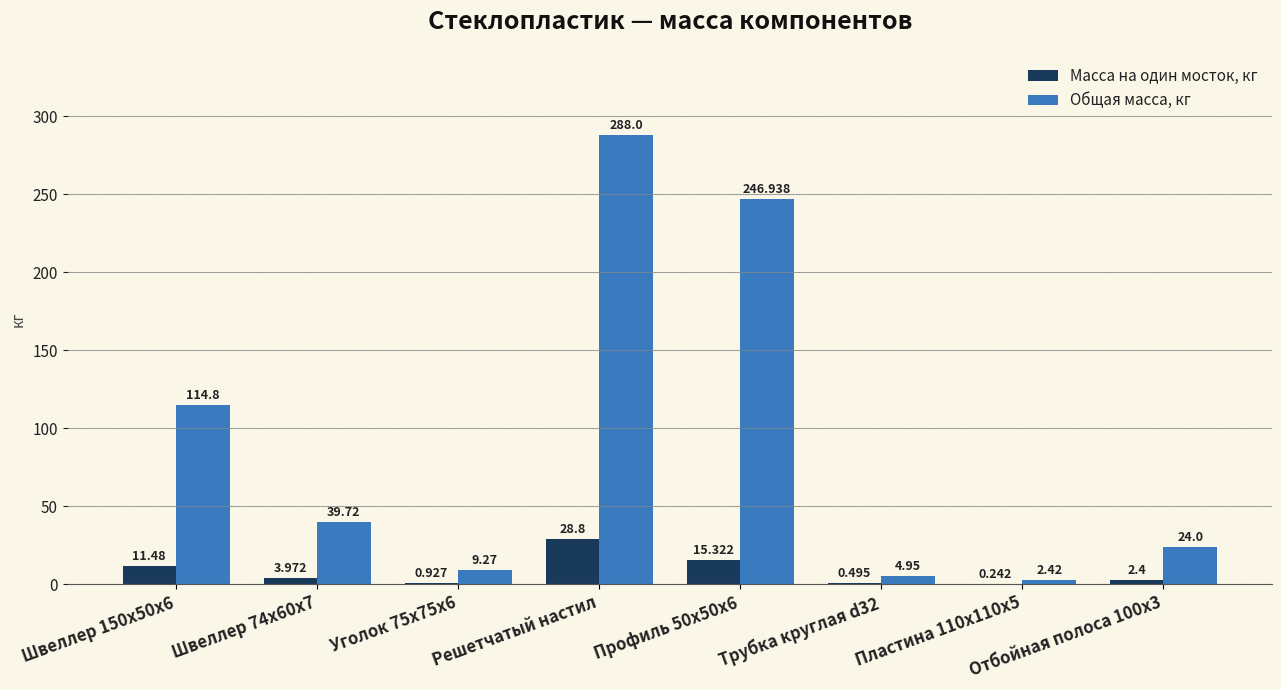

Is the value of Общая масса, кг at Отбойная полоса 100x3 greater than the value of Масса на один мосток, кг at Отбойная полоса 100x3?

Yes